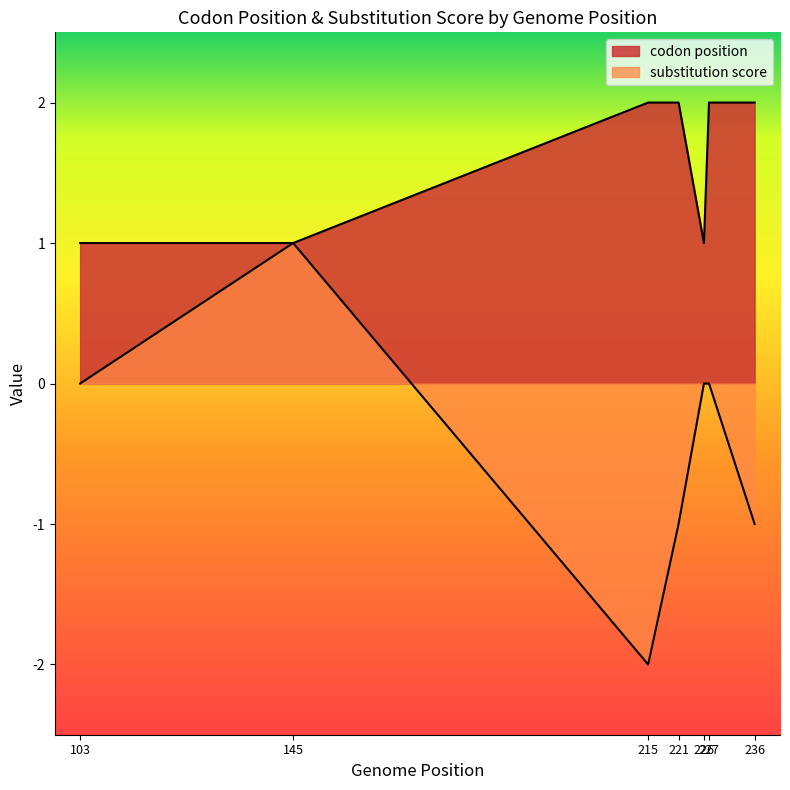

List the series in order of their peak value, lowest first.

substitution score, codon position